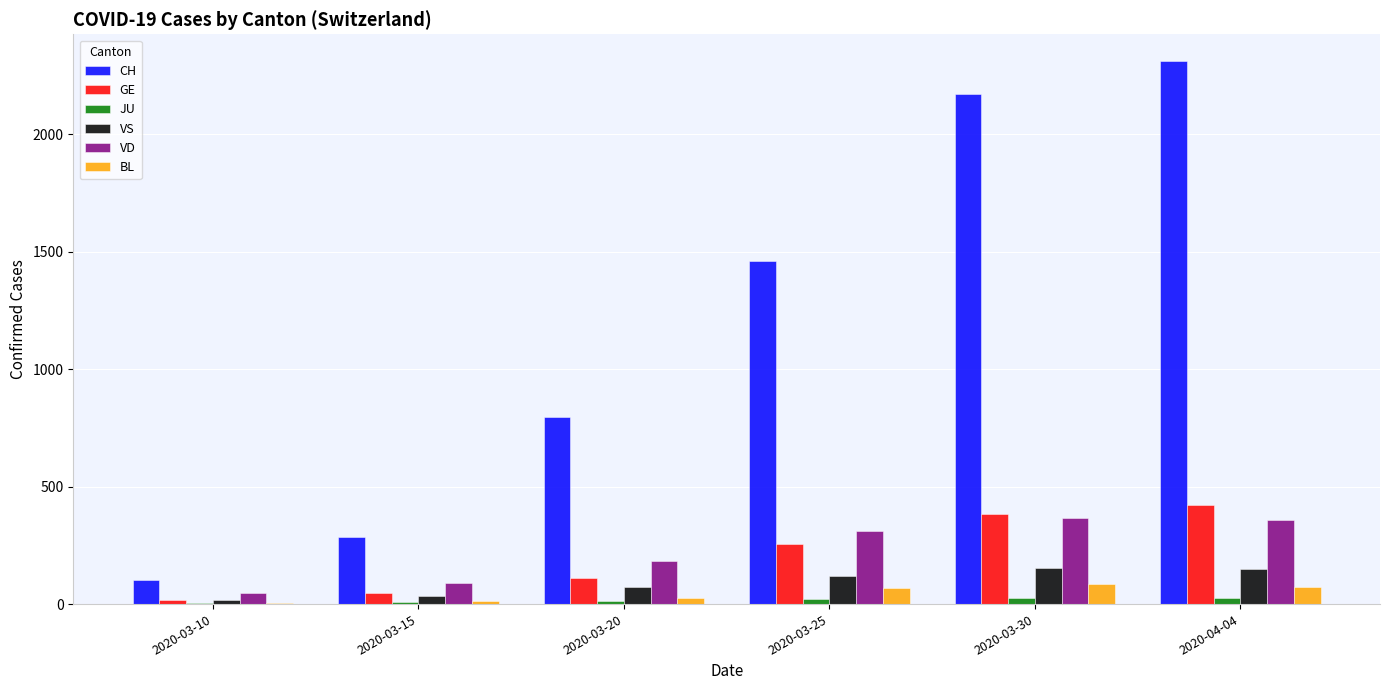

What is the maximum value for CH?

2311